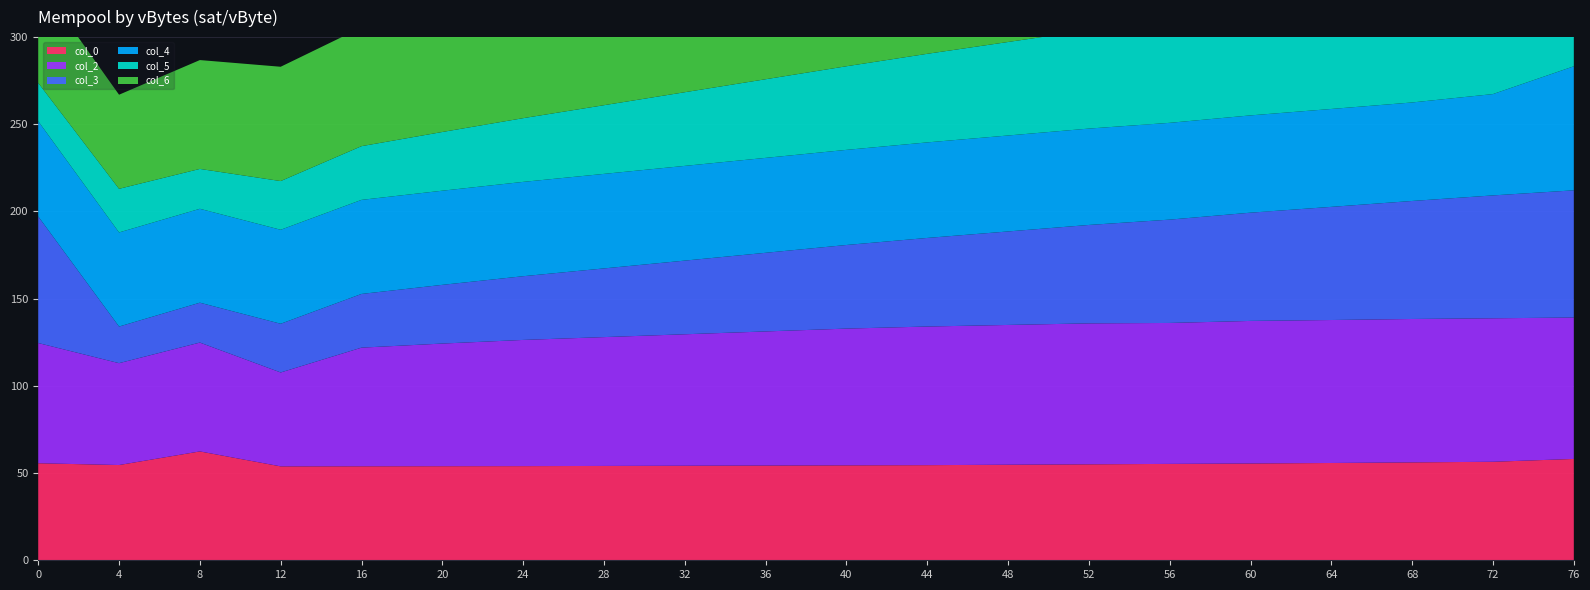

Reading left to right, extract all data points from this chart.

col_0: 0=55.6	4=54.6	8=62.4	12=53.8	16=53.9	20=53.9	24=54.0	28=54.1	32=54.2	36=54.3	40=54.4	44=54.5	48=54.8	52=55.0	56=55.3	60=55.5	64=55.8	68=56.1	72=56.5	76=58.1
col_2: 0=68.9	4=58.4	8=62.4	12=53.8	16=68.0	20=70.3	24=72.4	28=73.9	32=75.4	36=76.9	40=78.4	44=79.5	48=80.2	52=80.8	56=80.8	60=81.7	64=82.0	68=82.2	72=82.3	76=81.1
col_3: 0=72.6	4=21.0	8=22.9	12=27.9	16=30.8	20=33.7	24=36.5	28=39.4	32=42.2	36=45.1	40=47.9	44=50.8	48=53.6	52=56.4	56=59.3	60=62.1	64=64.9	68=67.7	72=70.5	76=72.9
col_4: 0=54.6	4=54.0	8=53.8	12=53.9	16=53.9	20=54.0	24=54.1	28=54.2	32=54.3	36=54.4	40=54.5	44=54.8	48=55.0	52=55.3	56=55.5	60=55.8	64=56.1	68=56.5	72=58.1	76=71.1
col_5: 0=22.0	4=25.0	8=22.9	12=27.9	16=30.8	20=33.7	24=36.5	28=39.4	32=42.2	36=45.1	40=47.9	44=50.8	48=53.6	52=56.4	56=59.3	60=62.1	64=64.9	68=67.7	72=70.5	76=72.9
col_6: 0=58.4	4=54.0	8=62.4	12=65.6	16=68.0	20=70.3	24=72.4	28=73.9	32=75.4	36=76.9	40=78.4	44=79.5	48=80.2	52=80.8	56=81.5	60=81.7	64=82.0	68=82.2	72=82.3	76=79.9